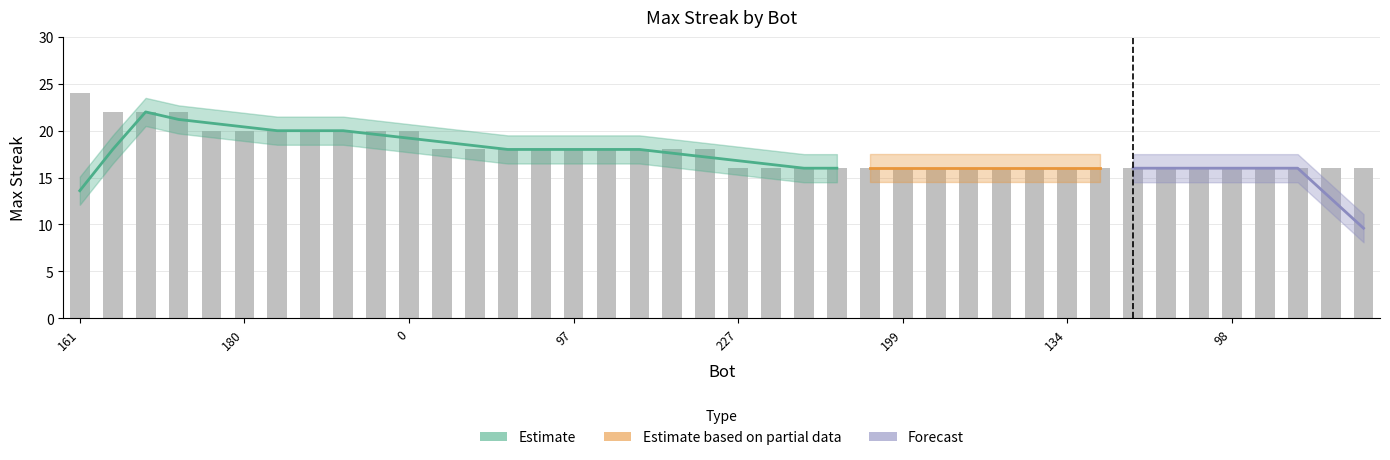

Between 173 and 101, which is larger?

173